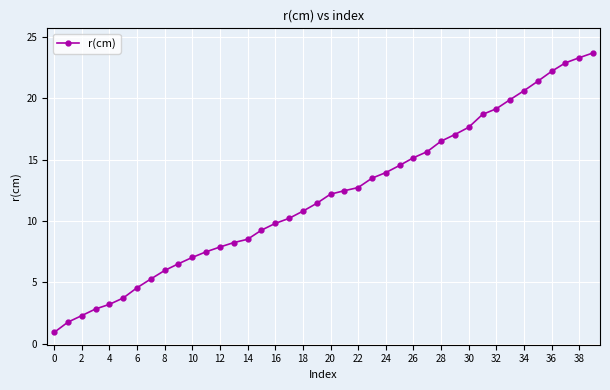

What is the value of the 32nd point from the left?

18.7